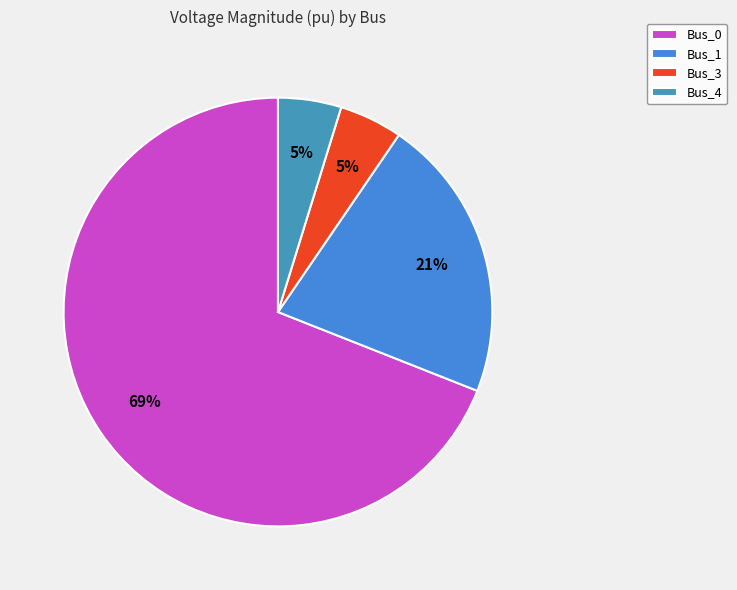

How many slices are in this pie chart?

4